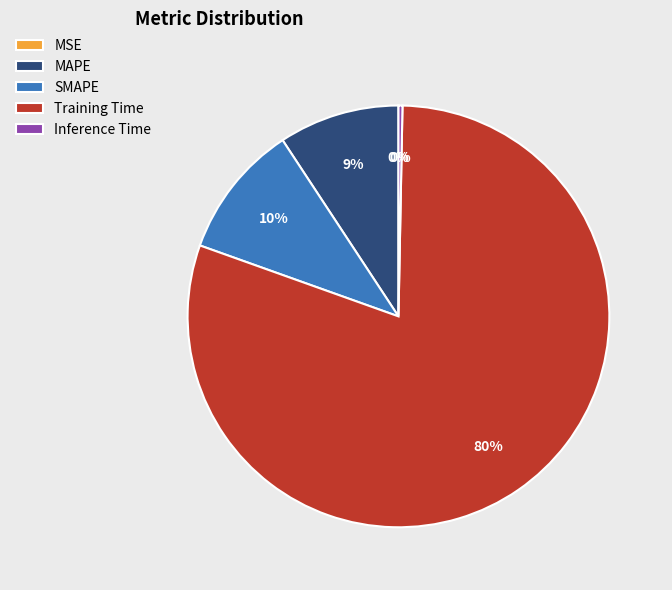

Is the sum of Inference Time and MAPE greater than half?

No